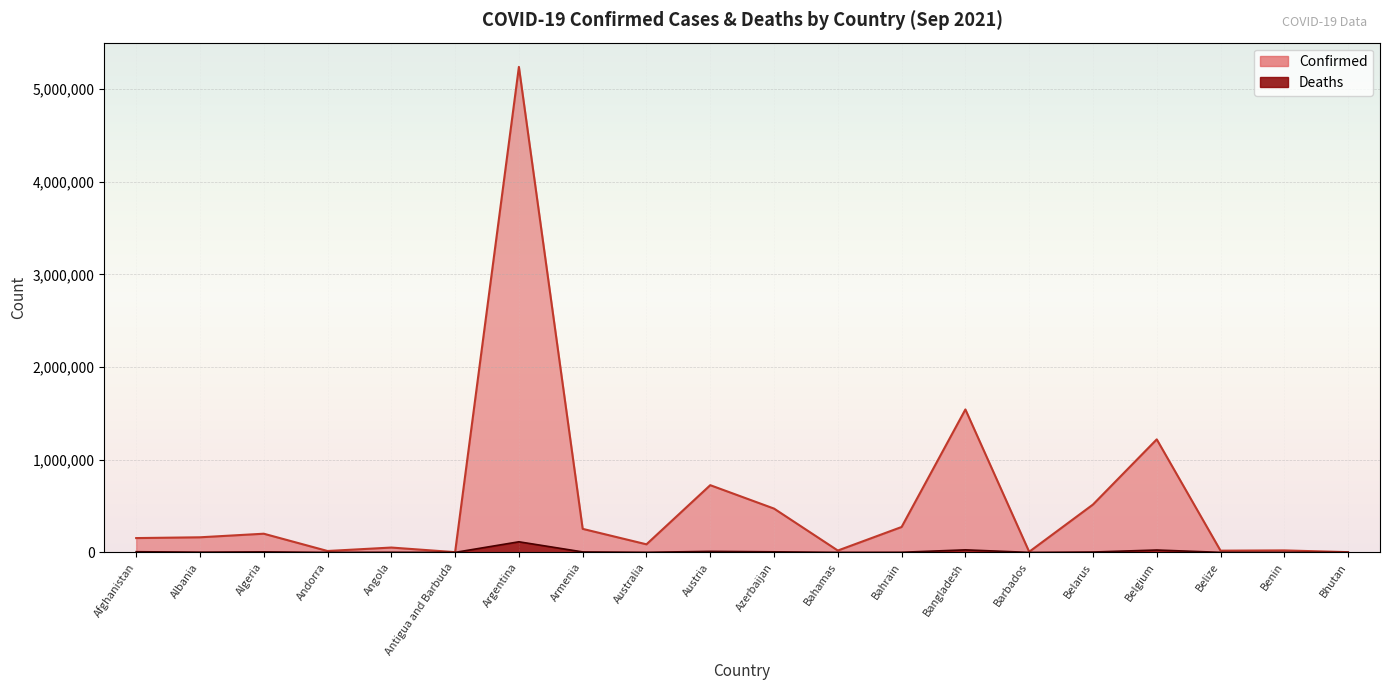

How many values in the Confirmed series exceed 162953?

9